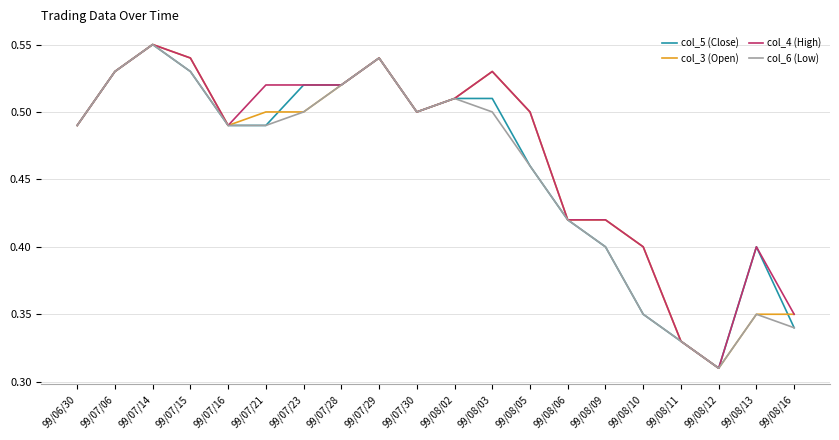

Is the value of col_5 (Close) at 99/08/13 greater than the value of col_3 (Open) at 99/08/12?

Yes